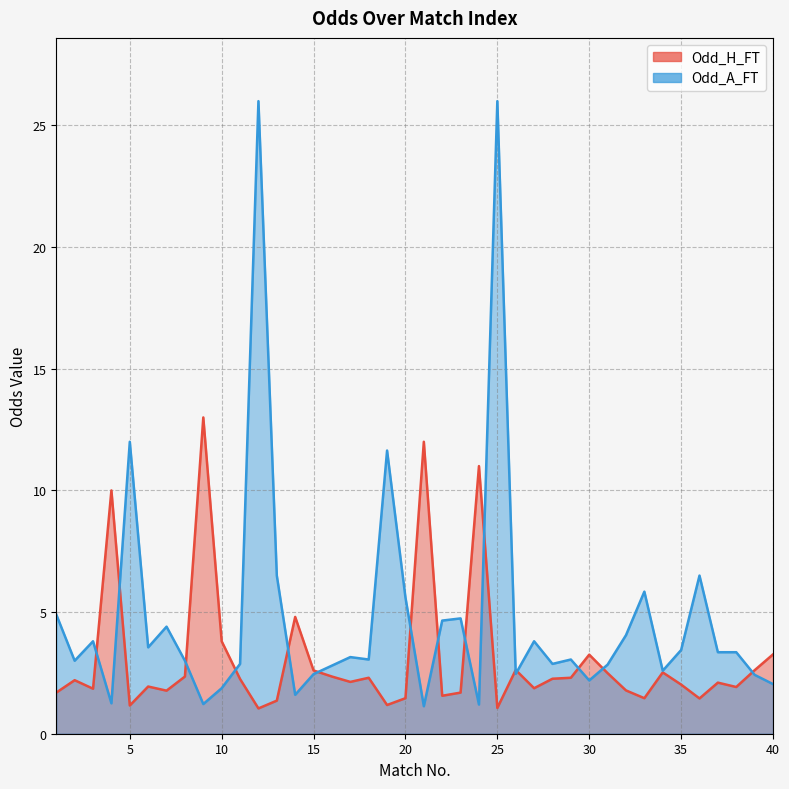

In Odd_A_FT, how many points are higher than both neighbors (excluding endpoints)?

12